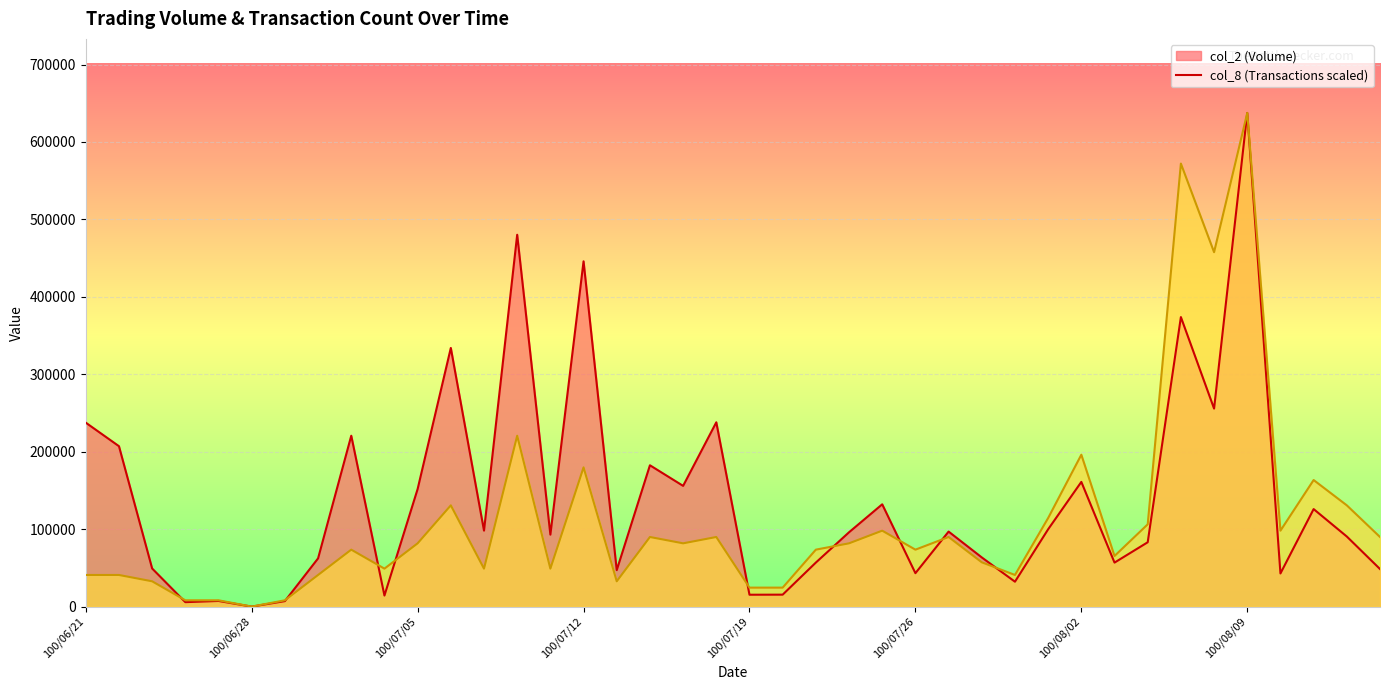

Reading left to right, extract all data points from this chart.

col_2: 100/06/21=237540.0	100/06/22=207160.0	100/06/23=49220.0	100/06/24=5760.0	100/06/27=7300.0	100/06/28=0.0	100/06/29=7100.0	100/06/30=62300.0	100/07/01=220680.0	100/07/04=14290.0	100/07/05=151880.0	100/07/06=334030.0	100/07/07=98150.0	100/07/08=480200.0	100/07/11=92950.0	100/07/12=445900.0	100/07/13=47100.0	100/07/14=182530.0	100/07/15=155920.0	100/07/18=238020.0	100/07/19=15350.0	100/07/20=15450.0	100/07/21=56890.0	100/07/22=96020.0	100/07/25=132120.0	100/07/26=43170.0	100/07/27=96890.0	100/07/28=63520.0	100/07/29=32170.0	100/08/01=99900.0	100/08/02=161050.0	100/08/03=56840.0	100/08/04=83100.0	100/08/05=373900.0	100/08/08=255720.0	100/08/09=637510.0	100/08/10=42820.0	100/08/11=125950.0	100/08/12=90510.0	100/08/15=48540.0
col_8: 100/06/21=40866.0	100/06/22=40866.0	100/06/23=32692.8	100/06/24=8173.2	100/06/27=8173.2	100/06/28=0.0	100/06/29=8173.2	100/06/30=40866.0	100/07/01=73558.8	100/07/04=49039.2	100/07/05=81732.1	100/07/06=130771.3	100/07/07=49039.2	100/07/08=220676.5	100/07/11=49039.2	100/07/12=179810.5	100/07/13=32692.8	100/07/14=89905.3	100/07/15=81732.1	100/07/18=89905.3	100/07/19=24519.6	100/07/20=24519.6	100/07/21=73558.8	100/07/22=81732.1	100/07/25=98078.5	100/07/26=73558.8	100/07/27=89905.3	100/07/28=57212.4	100/07/29=40866.0	100/08/01=114424.9	100/08/02=196156.9	100/08/03=65385.6	100/08/04=106251.7	100/08/05=572124.4	100/08/08=457699.5	100/08/09=637510.0	100/08/10=98078.5	100/08/11=163464.1	100/08/12=130771.3	100/08/15=89905.3